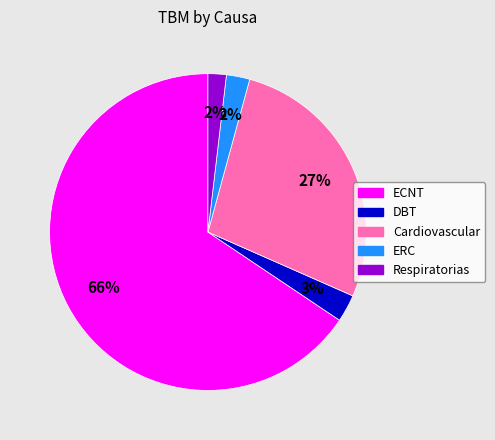

Between Cardiovascular and DBT, which is larger?

Cardiovascular